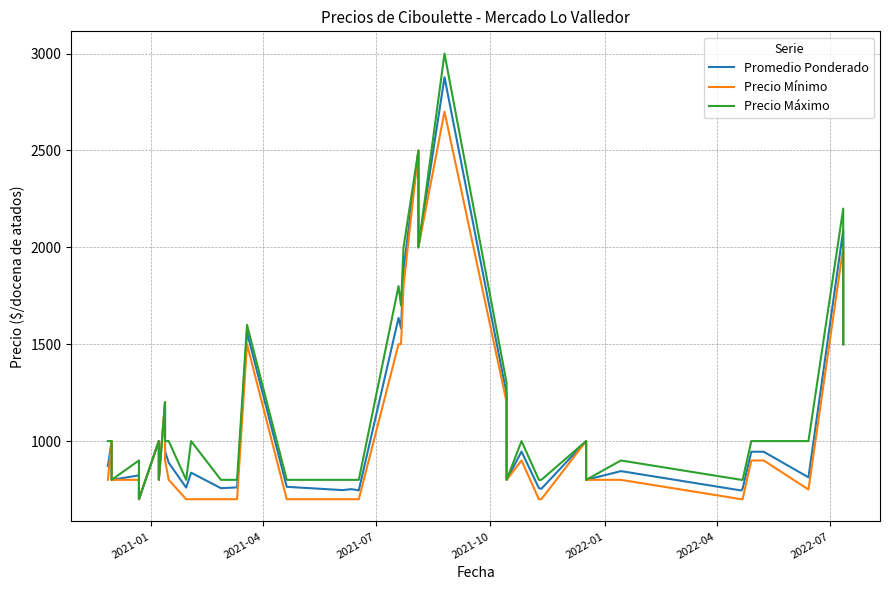

Reading left to right, what are all the values shown in this chart?

Promedio Ponderado: 871	1000	800	823	700	1000	800	1200	948	888	760	837	757	761	1561	764	747	752	746	1636	1582	1886	2500	2000	2878	1242	800	946	757	754	1000	800	845	745	754	945	945	813	2090	1500
Precio Mínimo: 800	1000	800	800	700	1000	800	1200	900	800	700	700	700	700	1500	700	700	700	700	1500	1500	1800	2500	2000	2700	1200	800	900	700	700	1000	800	800	700	700	900	900	750	2000	1500
Precio Máximo: 1000	1000	800	900	700	1000	800	1200	1000	1000	800	1000	800	800	1600	800	800	800	800	1800	1700	2000	2500	2000	3000	1300	800	1000	800	800	1000	800	900	800	800	1000	1000	1000	2200	1500